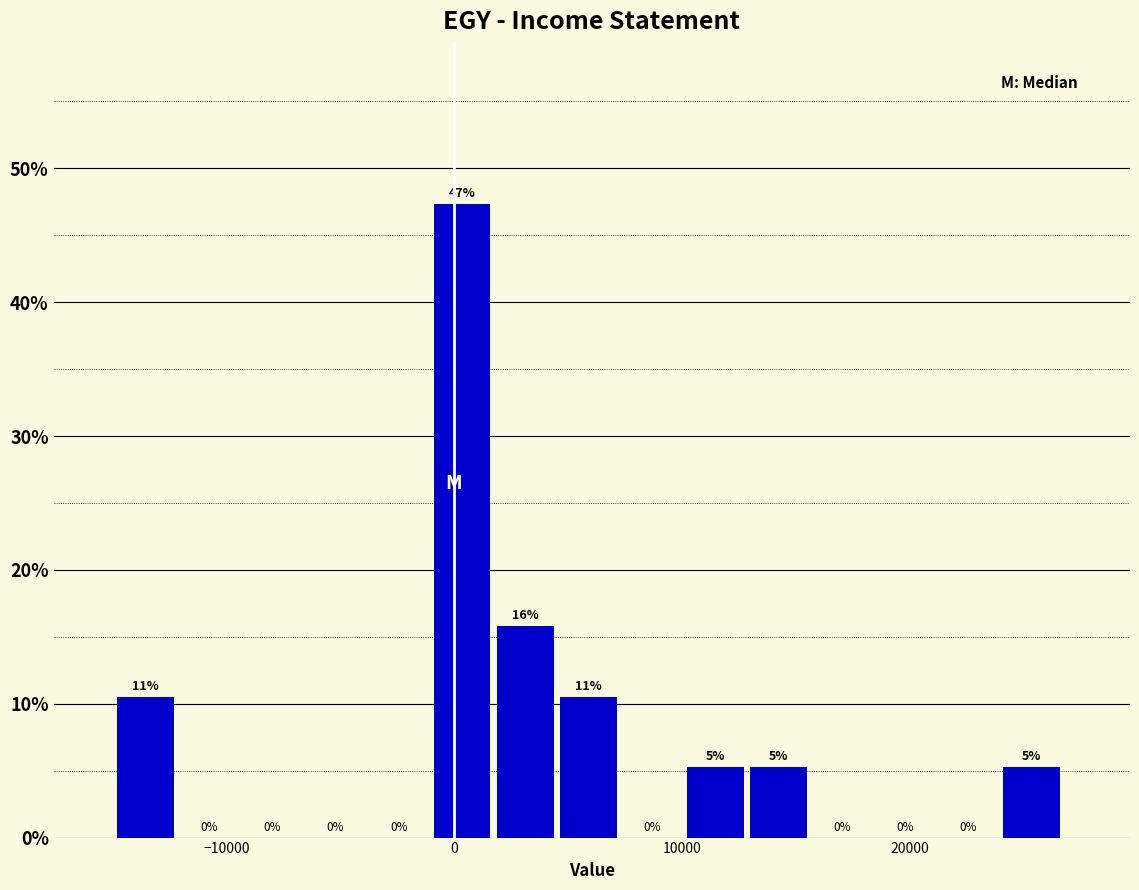

Read against the x-axis, roughly where is the centre of the tallest bar?

0